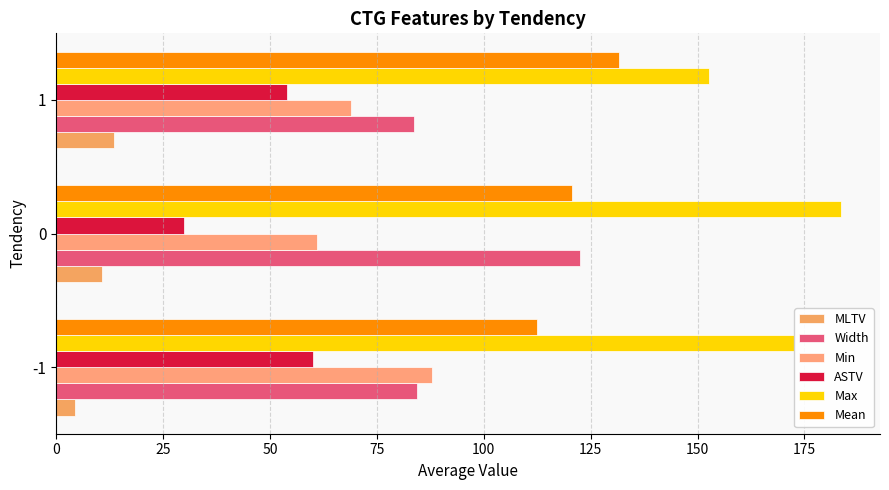

Which series has the largest range (max minus min)?

Width